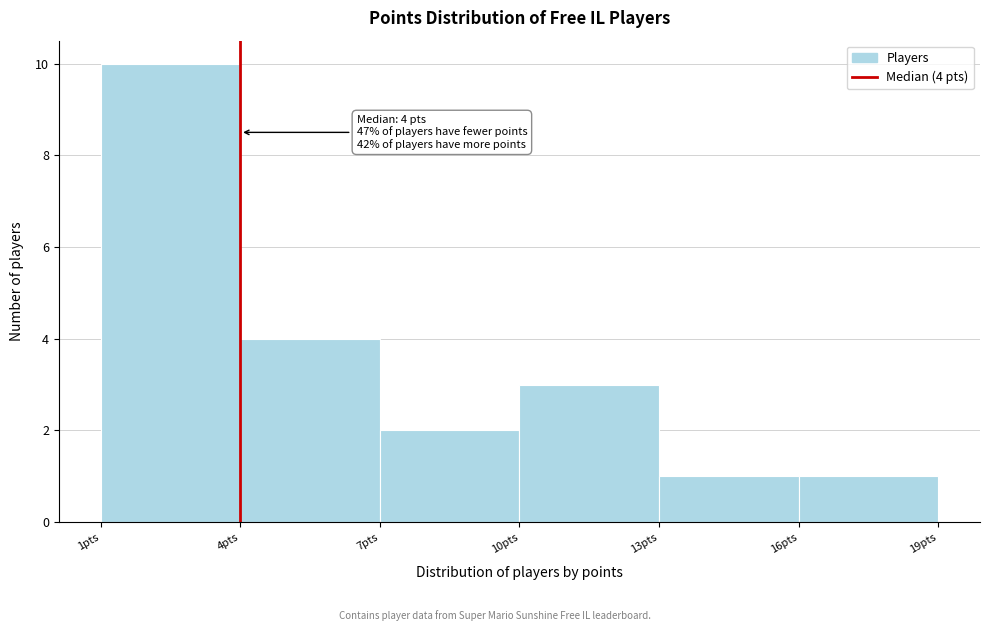

Over which range of the x-axis is the bar tallest?

1 to 4